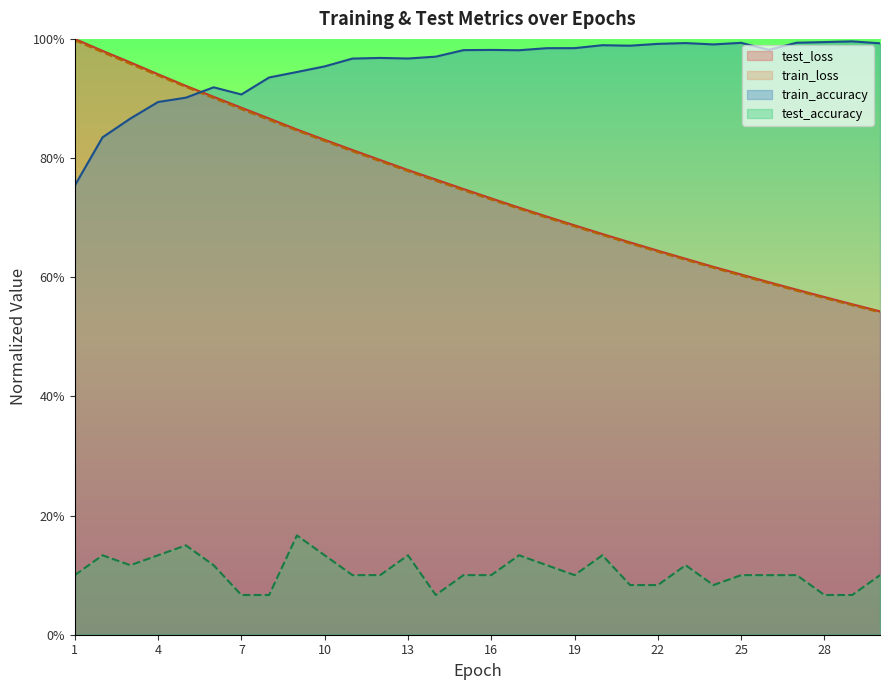

True or false: test_accuracy and test_loss intersect in this chart.

False